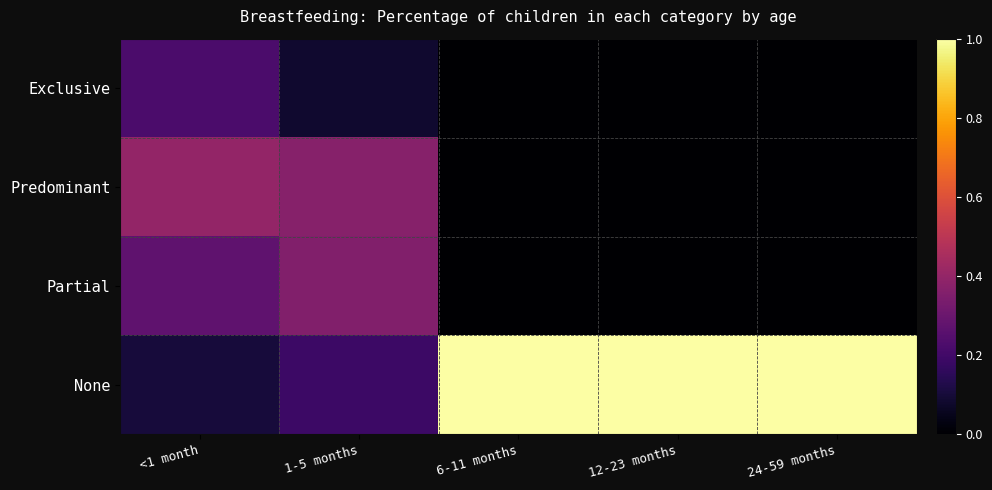

Which label corresponds to the largest value in the chart?

6-11 months